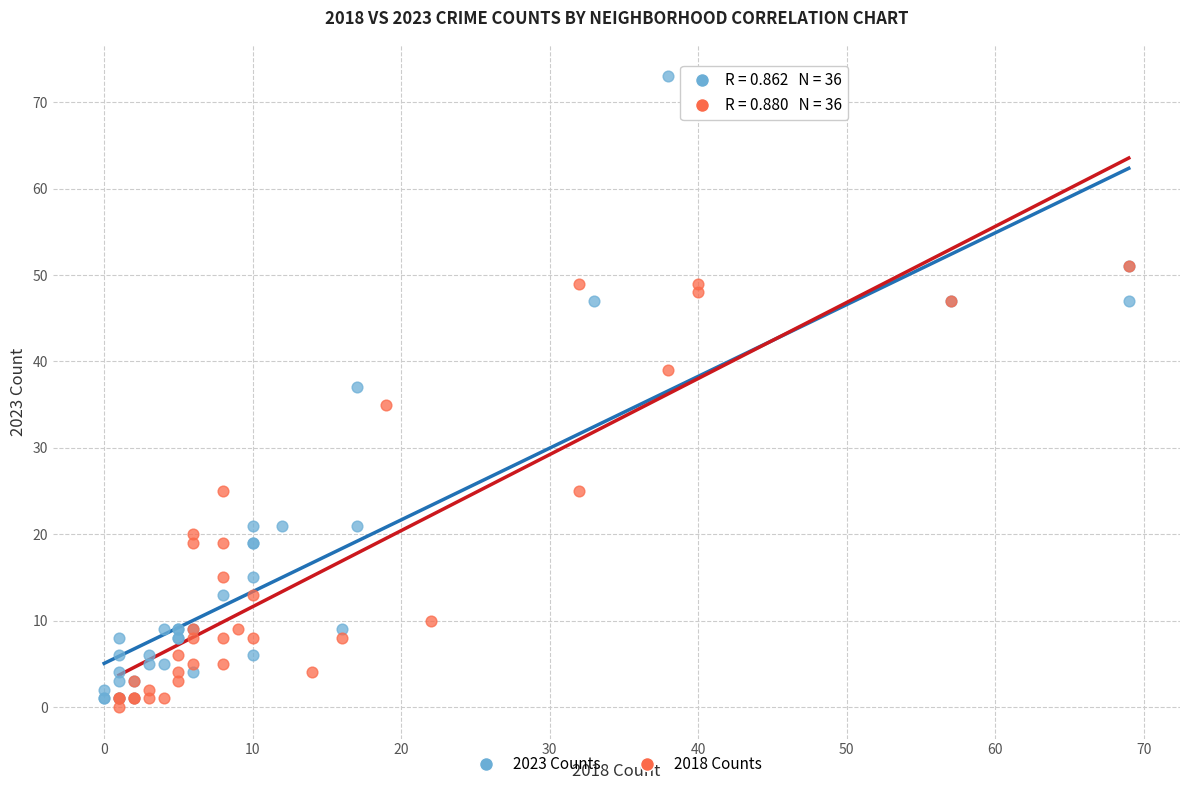

Which series reaches the minimum Y coordinate?

2018 Counts